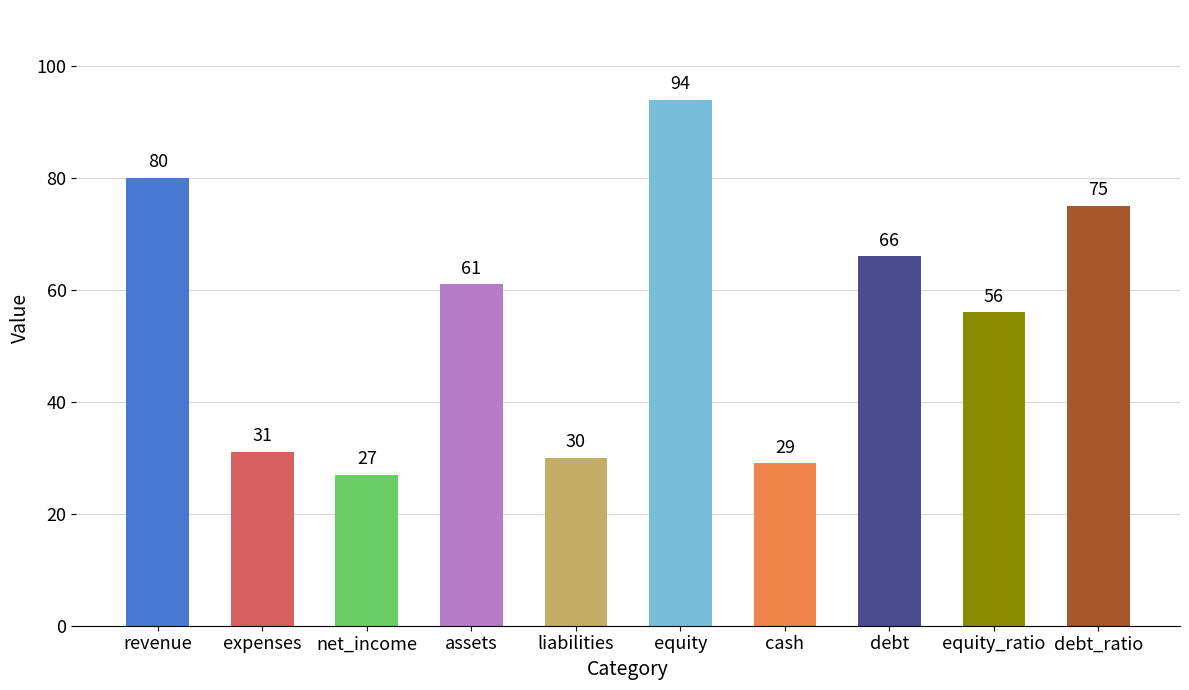

List the labels in order of value, smallest first.

net_income, cash, liabilities, expenses, equity_ratio, assets, debt, debt_ratio, revenue, equity